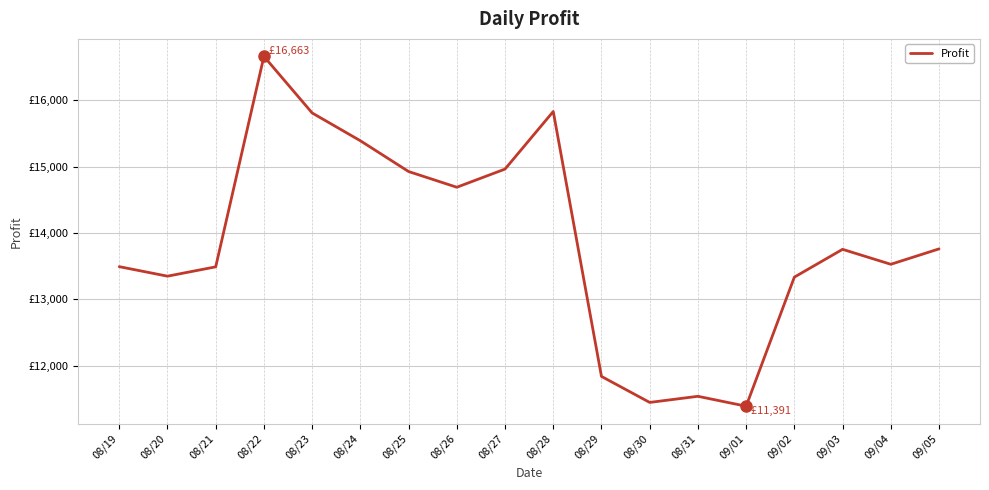

Is this an area chart (filled region under the line)?

No